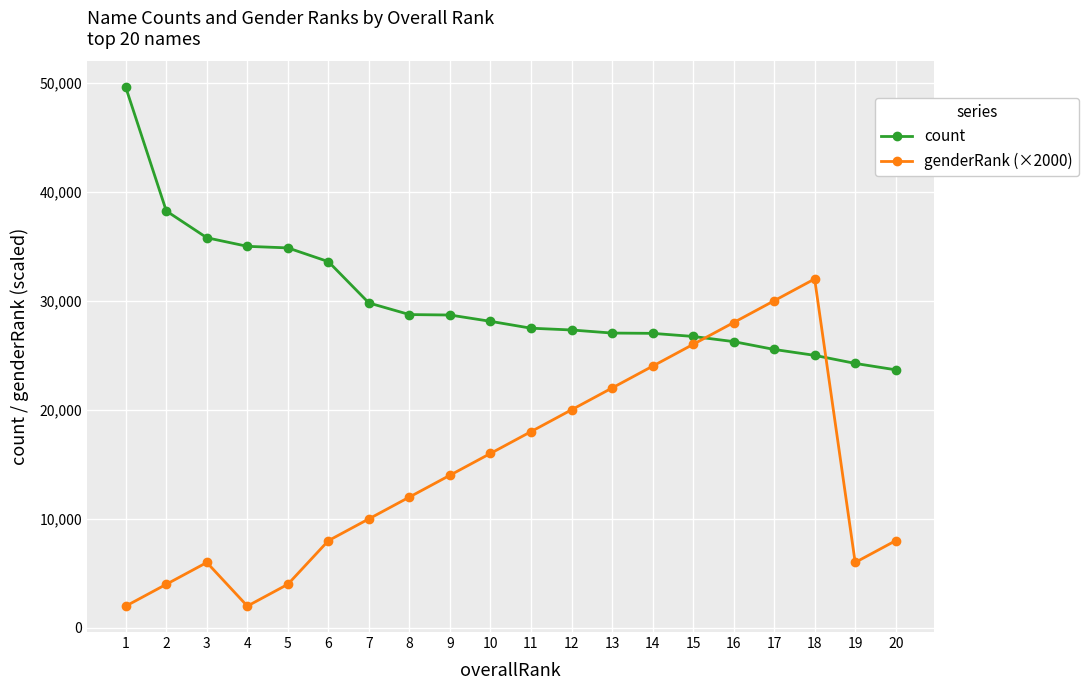

Where do genderRank (×2000) and count first cross each other?

15 and 16